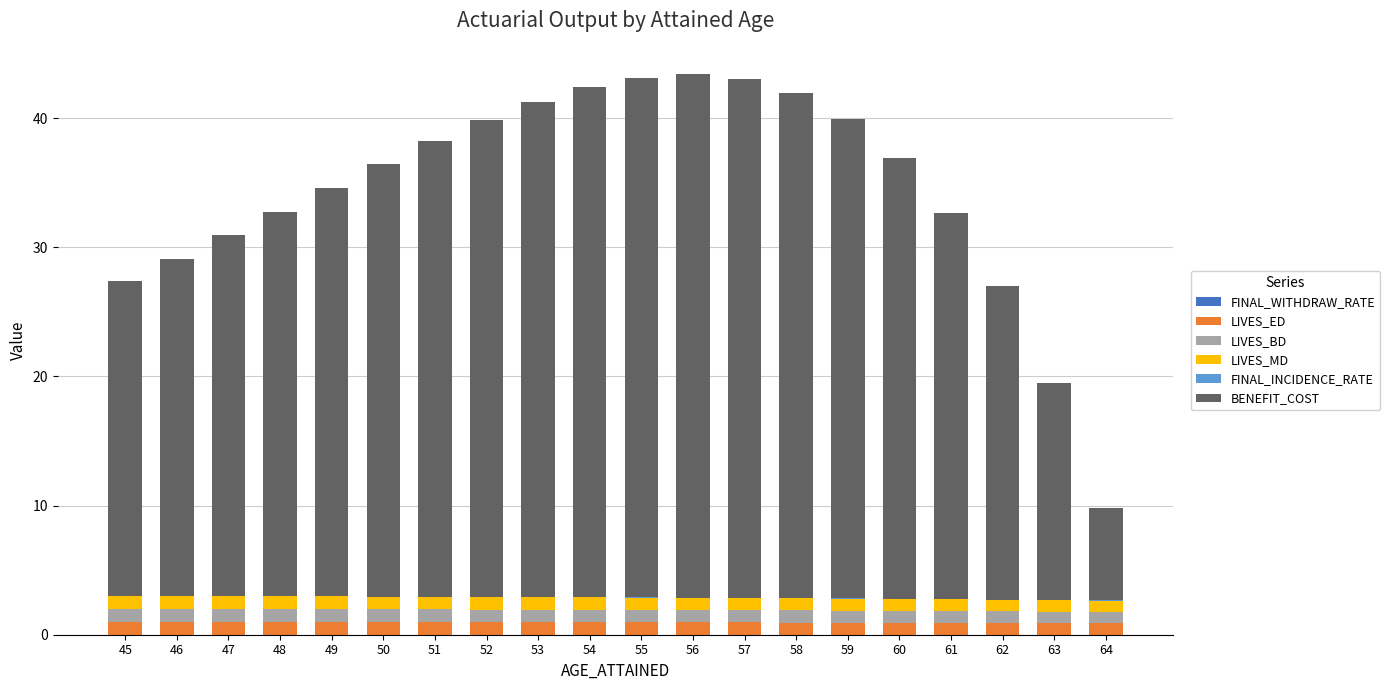

At which label is FINAL_INCIDENCE_RATE closest to 0?

45